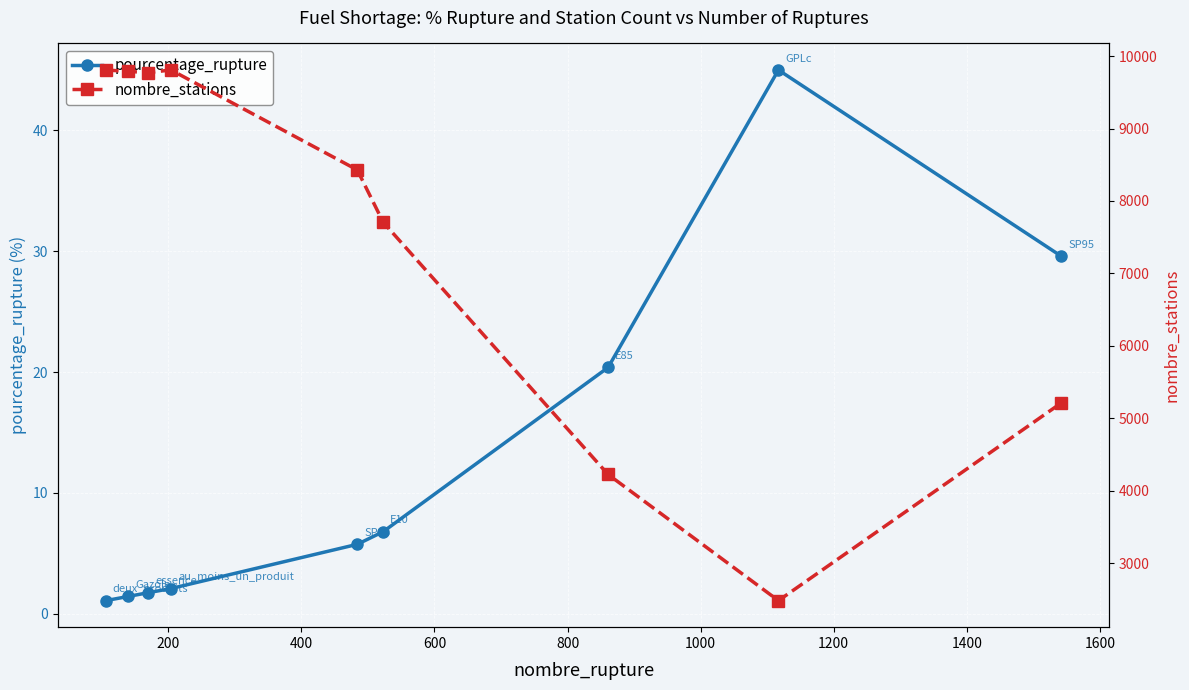

Which series has the widest spread of values?

nombre_stations